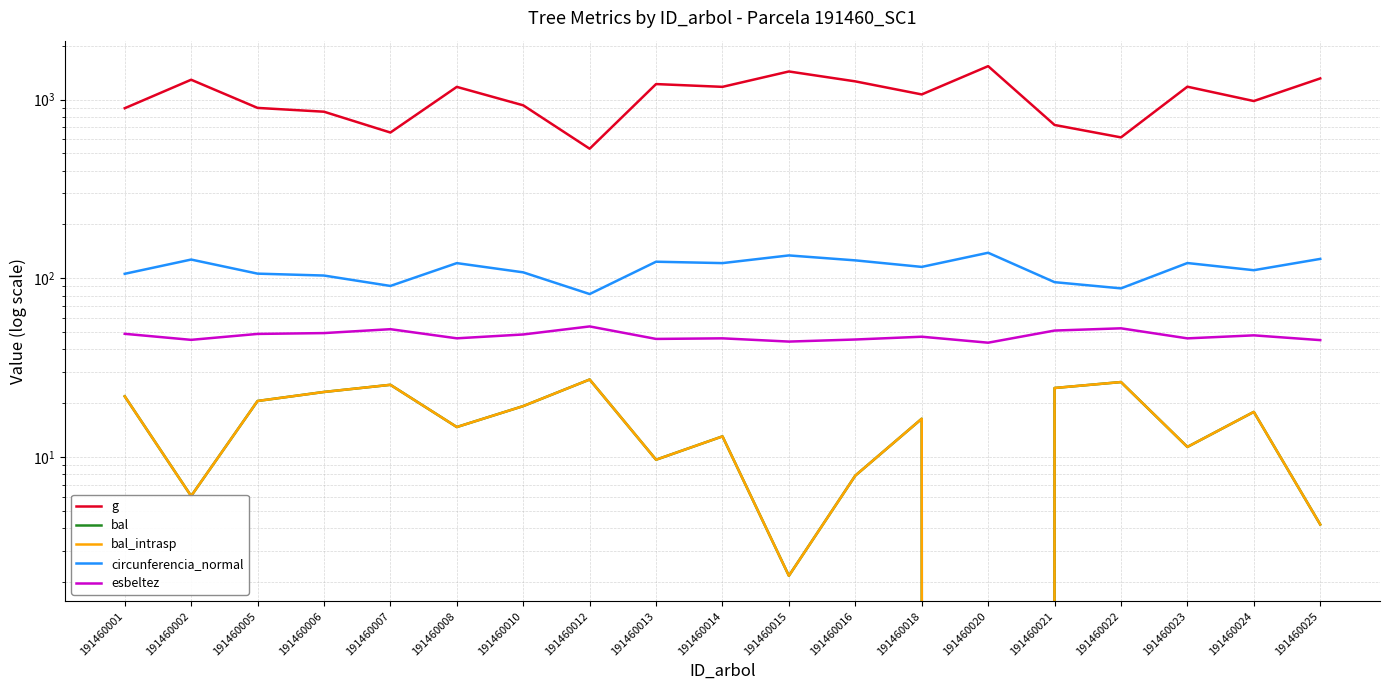

What is the difference between the maximum and second lowest values in the bal series?

25.0